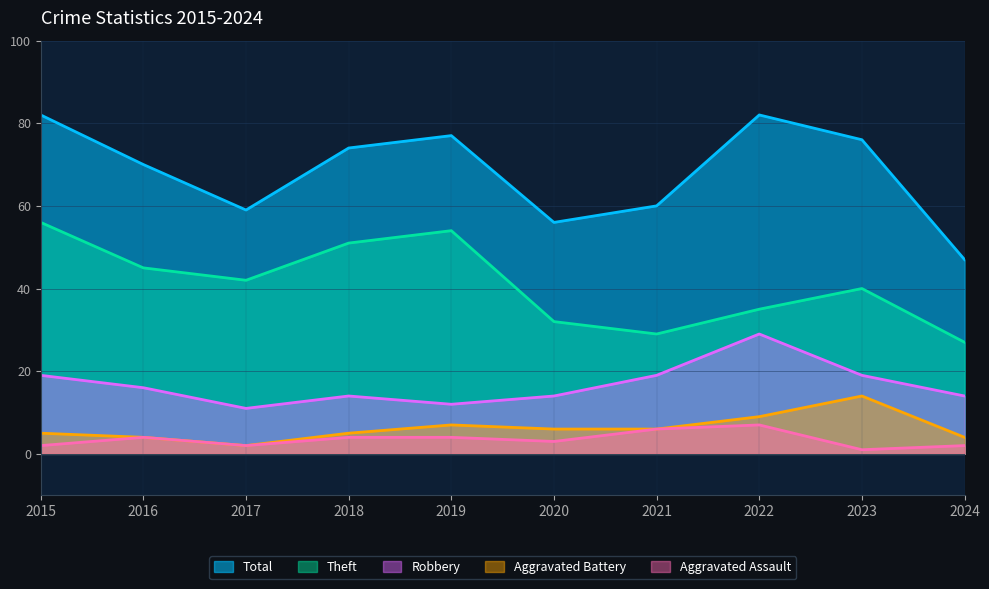

Reading right to left, transcribe all the data shown in this chart.

Robbery: 2024=14	2023=19	2022=29	2021=19	2020=14	2019=12	2018=14	2017=11	2016=16	2015=19
Theft: 2024=27	2023=40	2022=35	2021=29	2020=32	2019=54	2018=51	2017=42	2016=45	2015=56
Aggravated Battery: 2024=4	2023=14	2022=9	2021=6	2020=6	2019=7	2018=5	2017=2	2016=4	2015=5
Aggravated Assault: 2024=2	2023=1	2022=7	2021=6	2020=3	2019=4	2018=4	2017=2	2016=4	2015=2
Total: 2024=47	2023=76	2022=82	2021=60	2020=56	2019=77	2018=74	2017=59	2016=70	2015=82